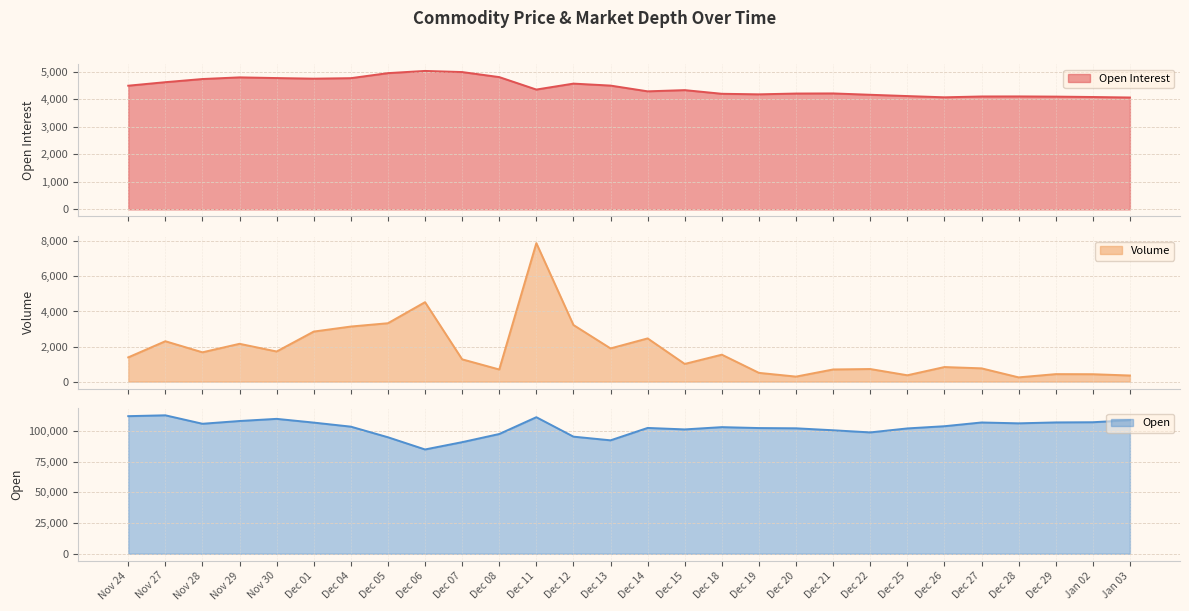

How many values in the Volume series are below 1382?

14